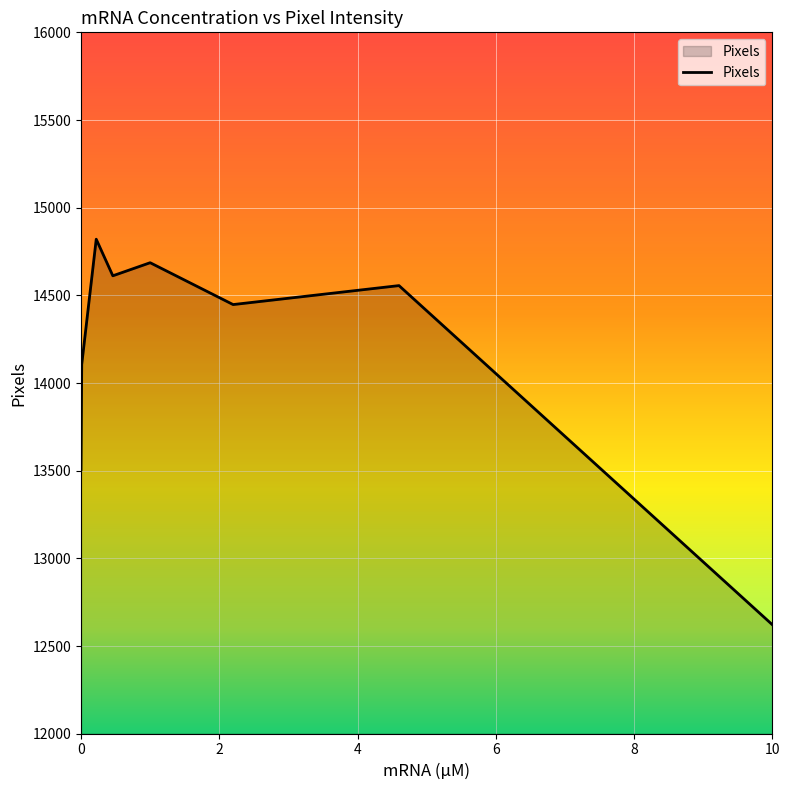

List the labels in order of value, largest first.

0.22, 1, 0.46, 4.6, 2.2, 0.01, 0, 10